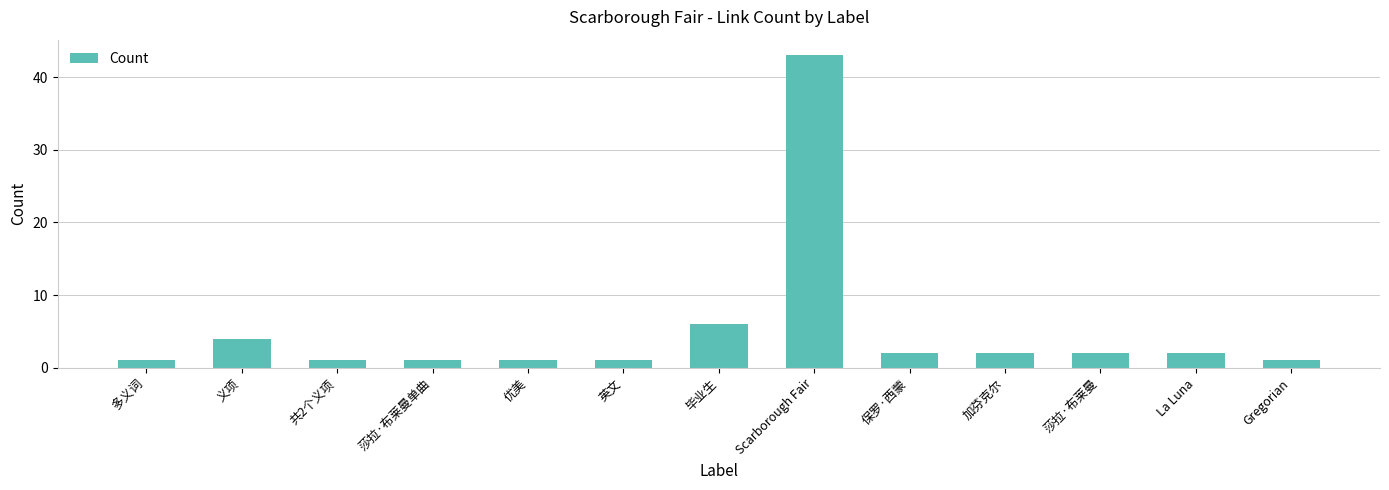

Which label corresponds to the largest value in the chart?

Scarborough Fair